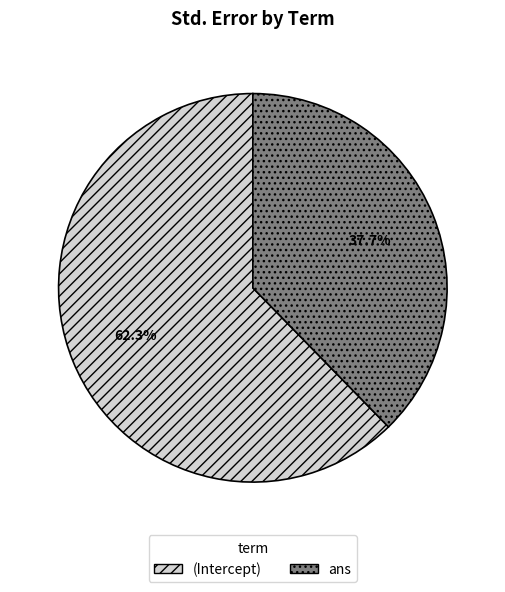

What is the largest slice in the pie chart?

(Intercept)